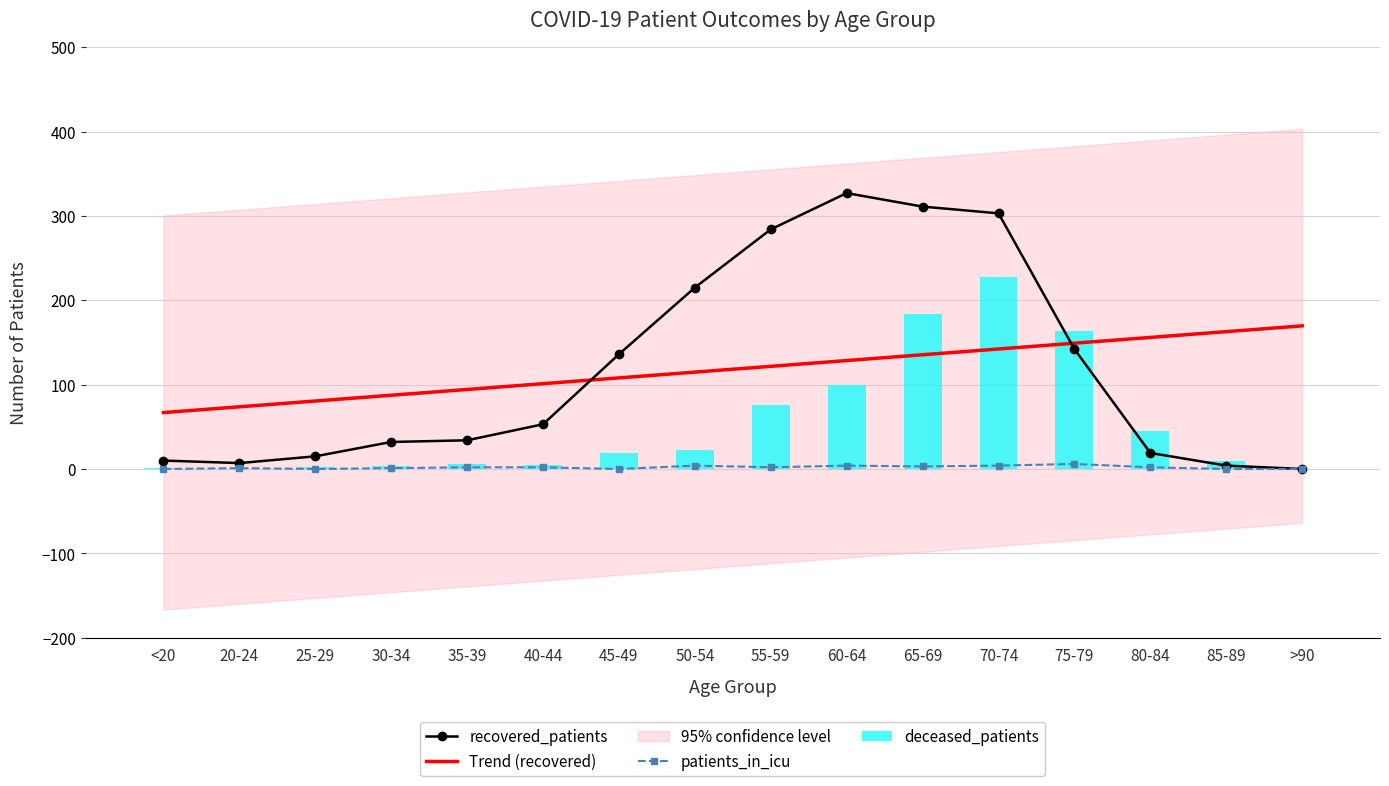

The deceased_patients series shows 1.0 at <20. True or false?

True